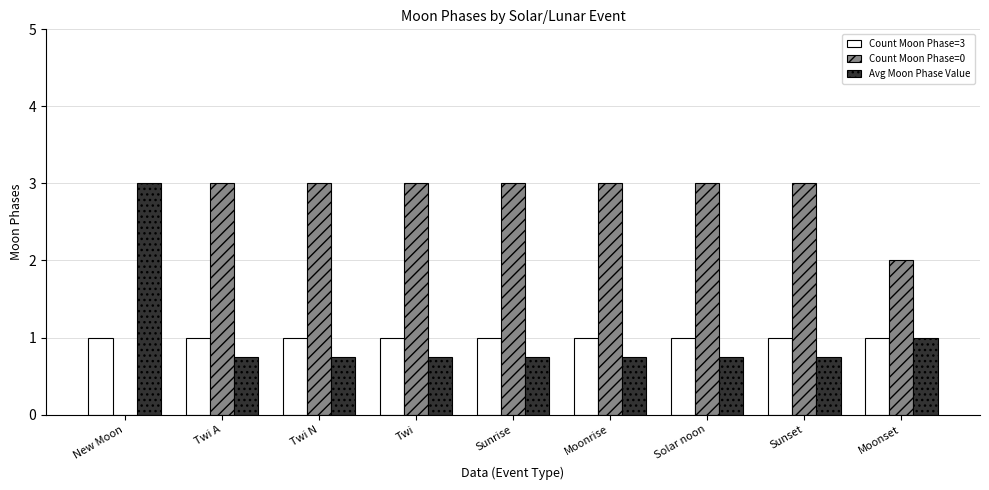

What is the total value across all series at Sunset?

4.8